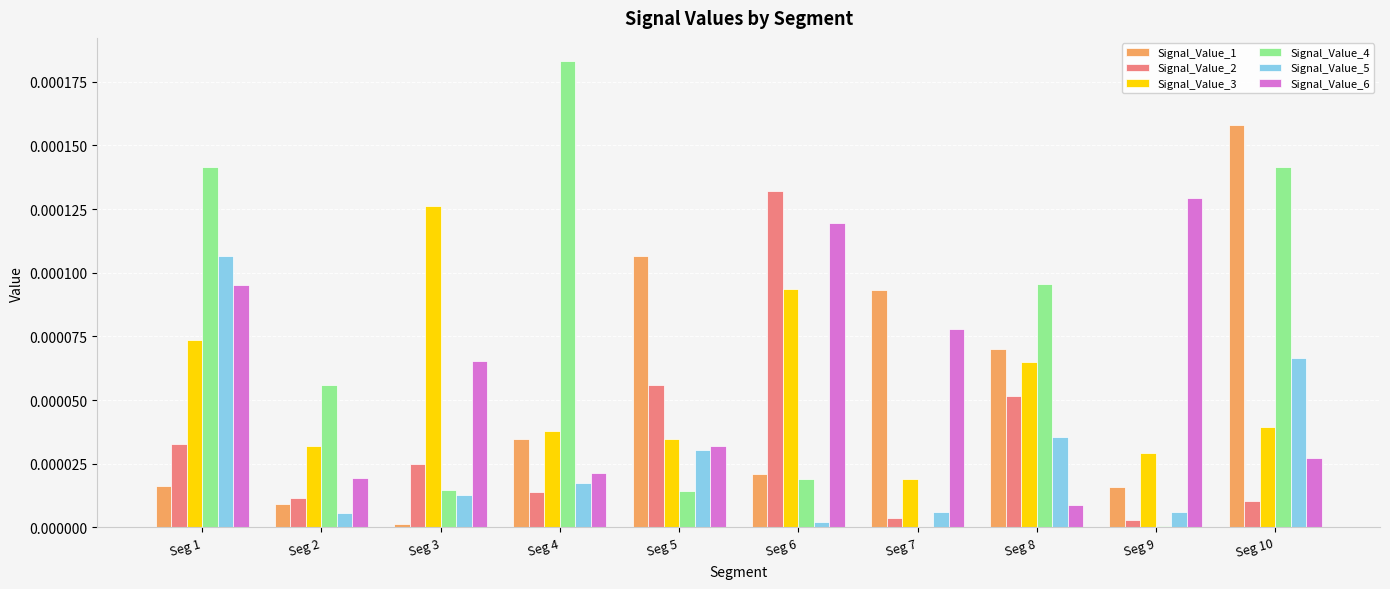

Is it true that Signal_Value_3 equals 0.0 at Seg 6?

True